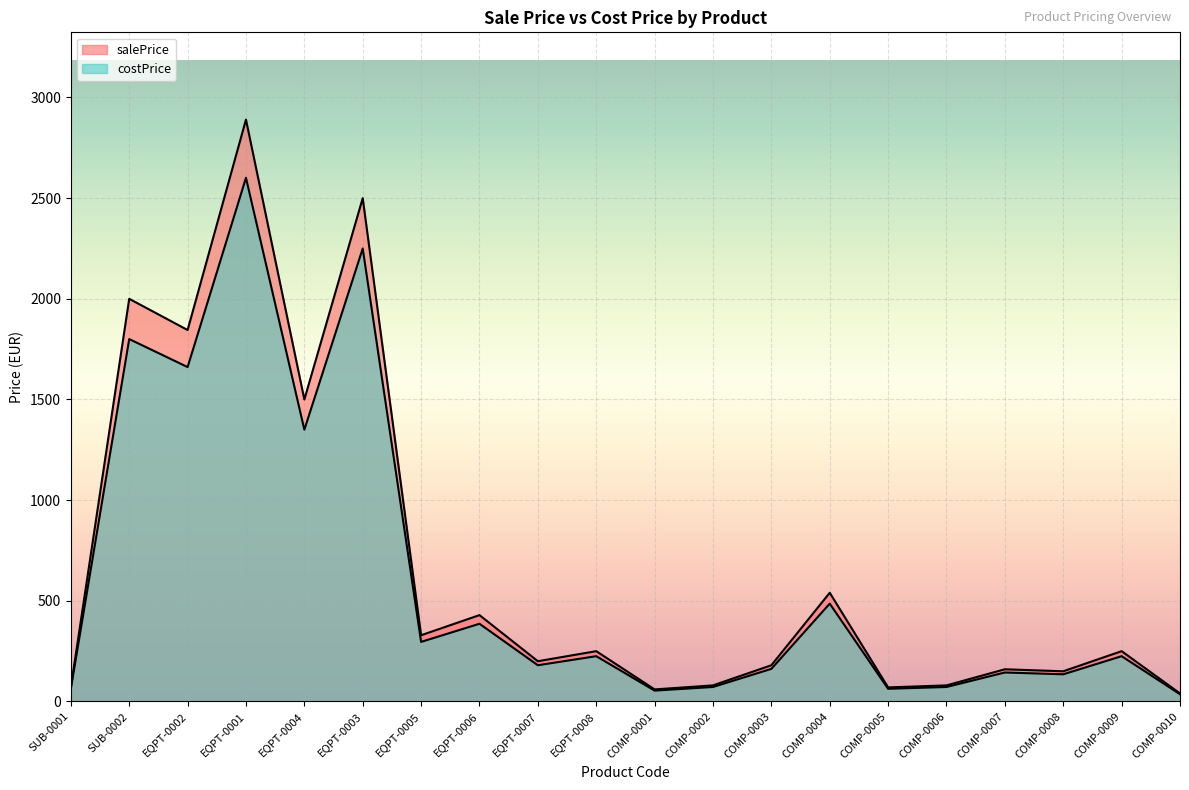

What is the average value of the costPrice series?

613